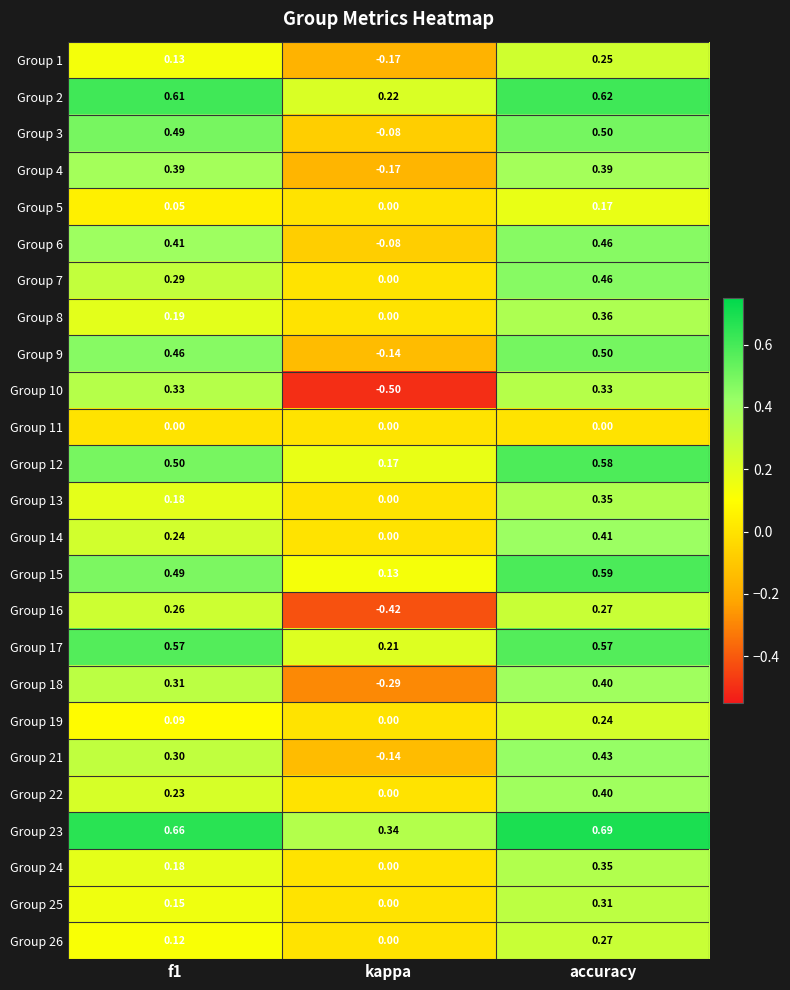

Which series has the largest total across all categories?

Group 23